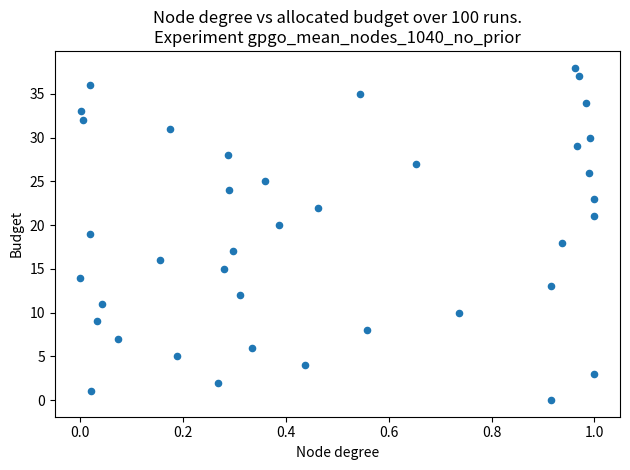

What is the range of Y values (max minus min)?

38